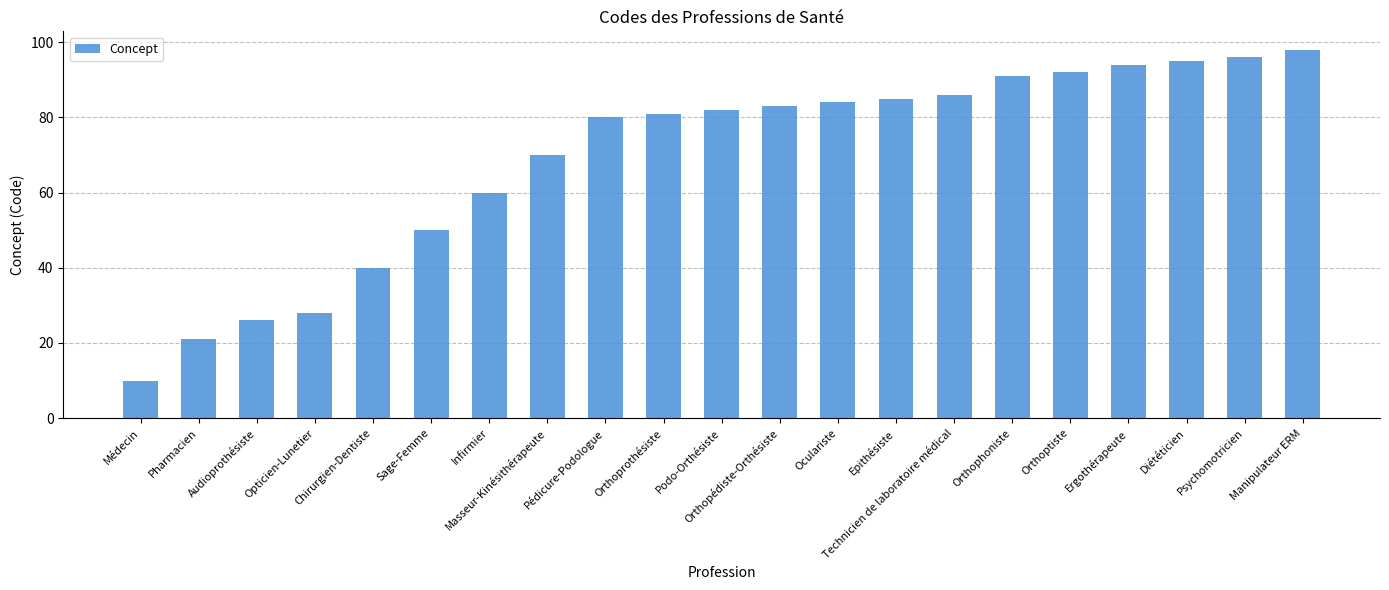

How many categories are shown in the chart?

21